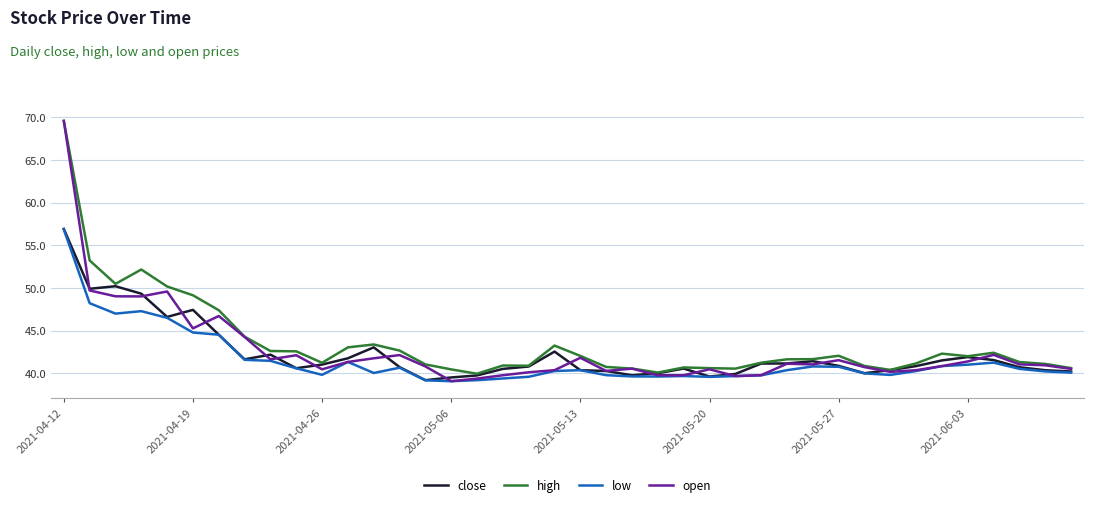

What is the lowest value of the open series?

39.1